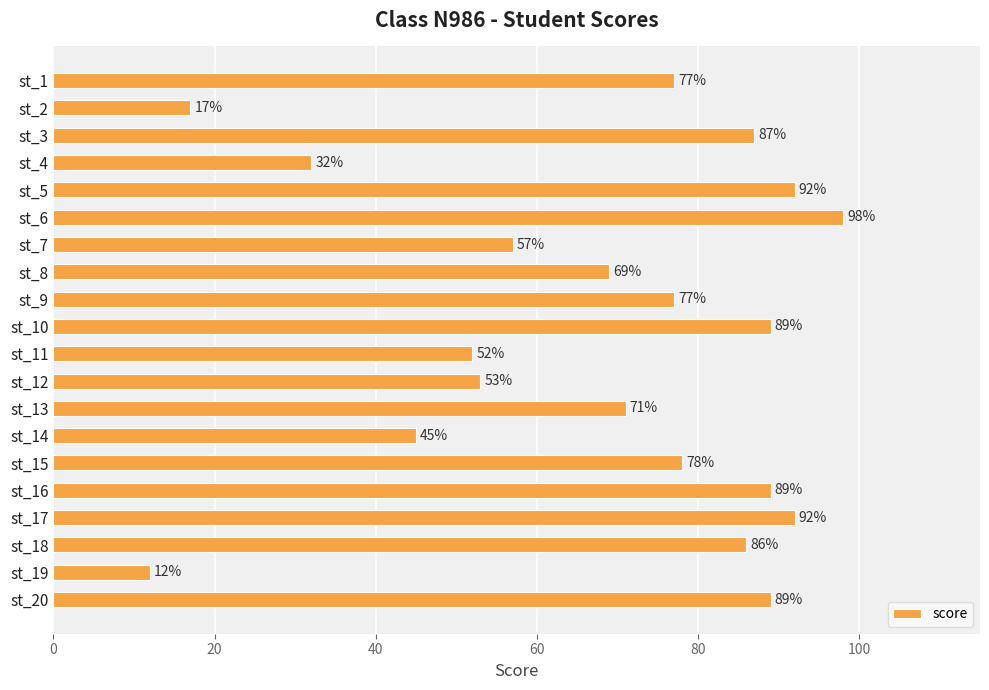

What is the sum of all values?

1362